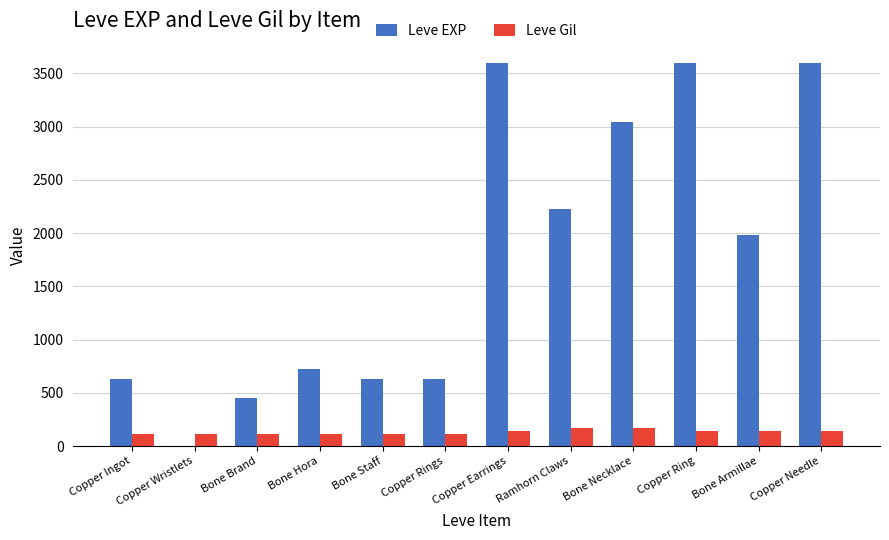

What is the greatest value displayed?

3600